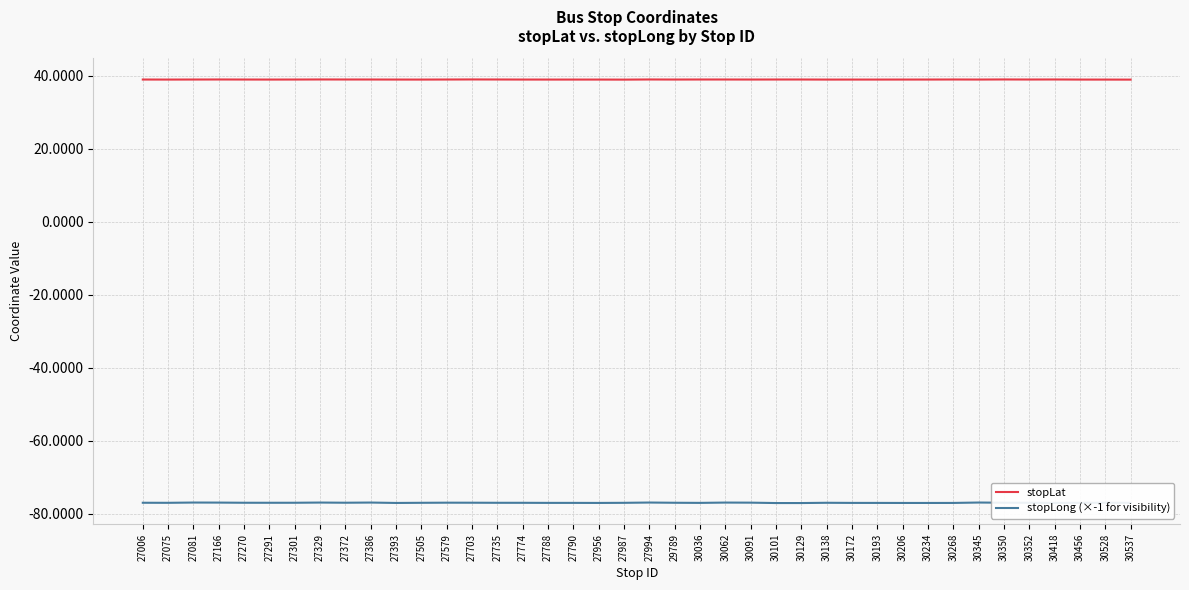

True or false: stopLong (×-1 for visibility) and stopLat intersect in this chart.

False